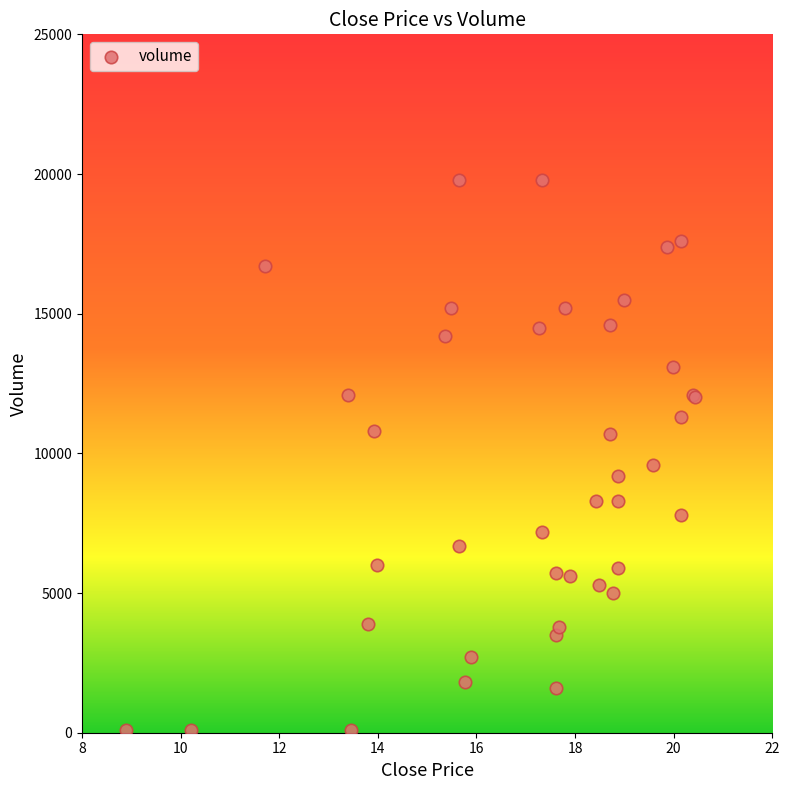

What Y value in the scatter plot is closest to 9950?

9600